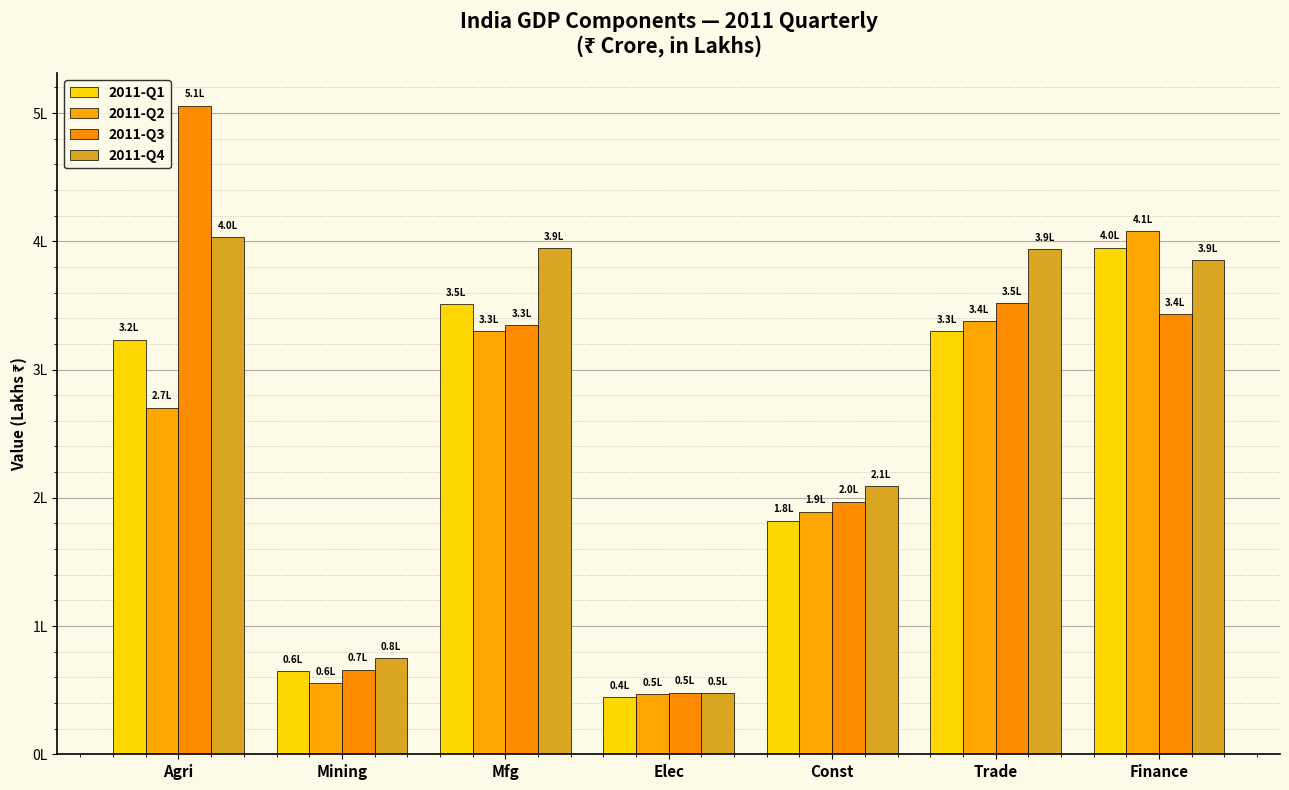

Which has a higher value, Elec or Agri?

Agri